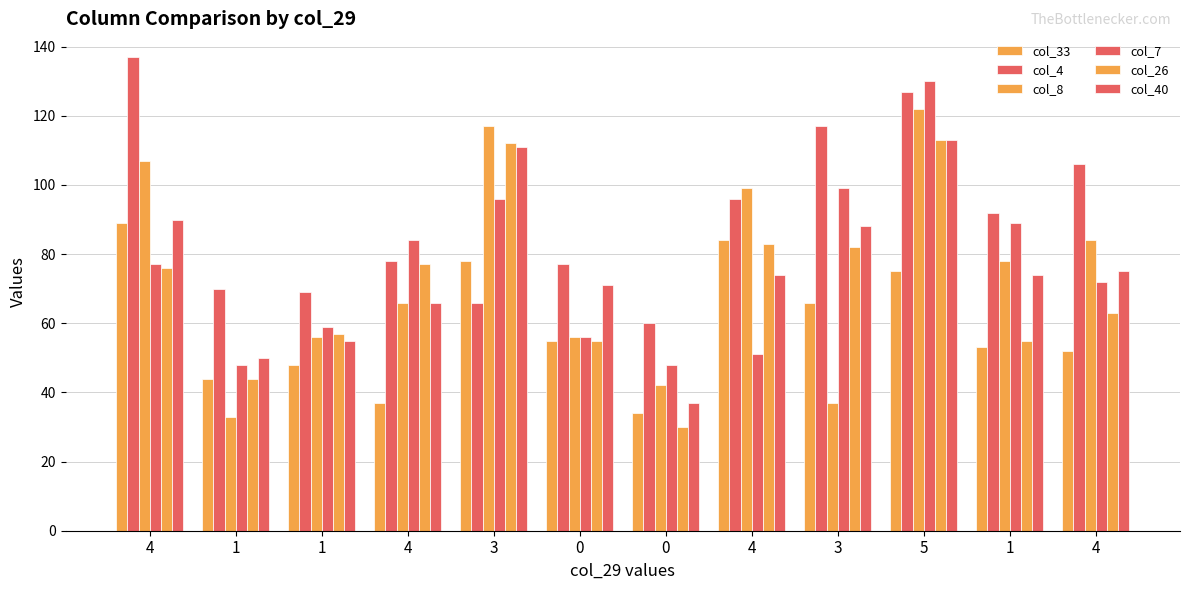

What is the sum of all col_8 values?

897